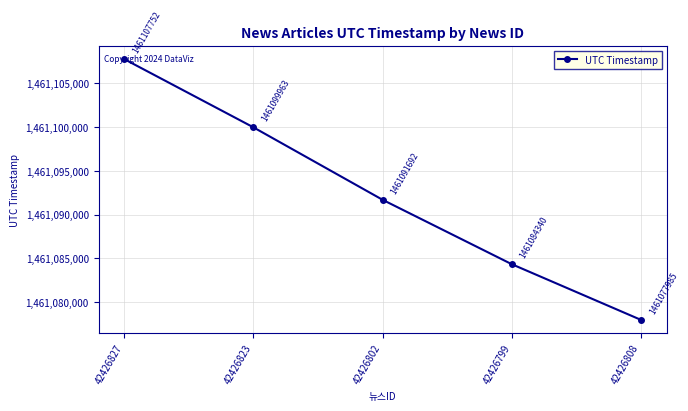

What is the label of the 5th point from the right?

42426827